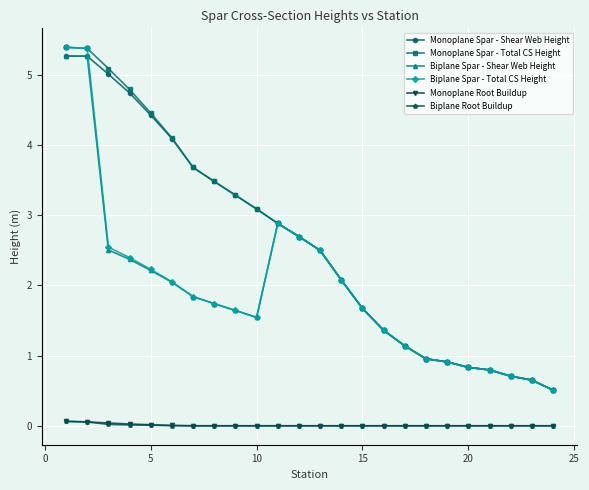

True or false: Biplane Spar - Total CS Height and Biplane Root Buildup cross at least once.

False